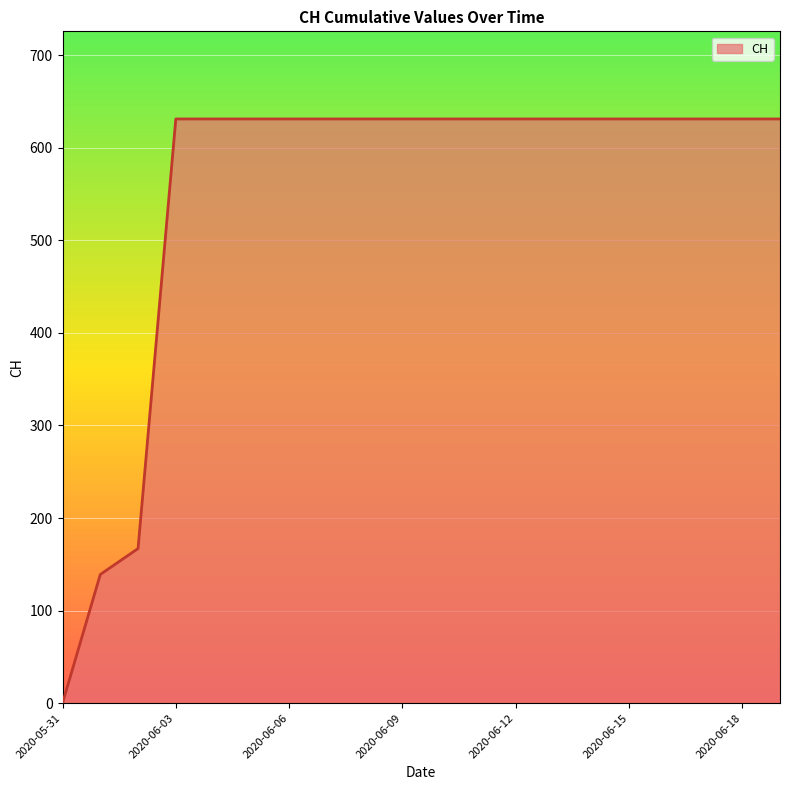

What is the maximum value shown in the chart?

631